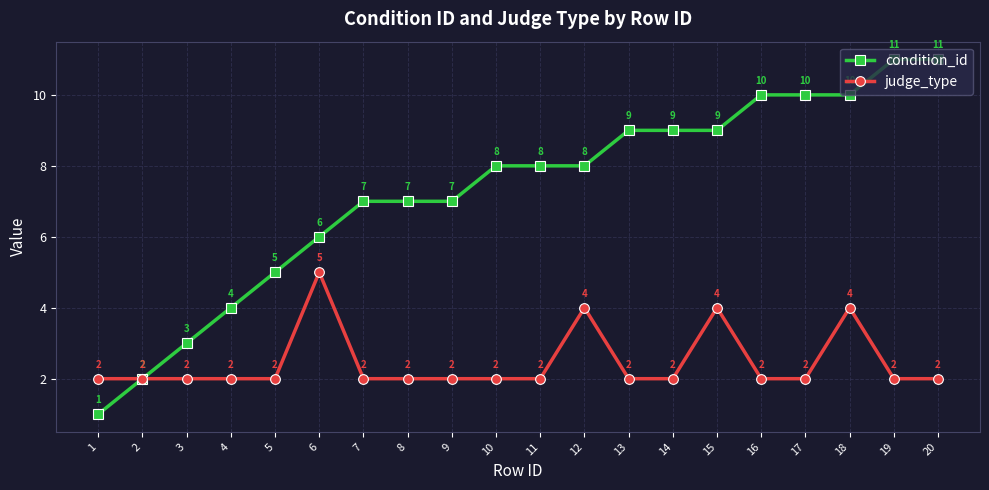

Reading left to right, extract all data points from this chart.

condition_id: 1	2	3	4	5	6	7	7	7	8	8	8	9	9	9	10	10	10	11	11
judge_type: 2	2	2	2	2	5	2	2	2	2	2	4	2	2	4	2	2	4	2	2